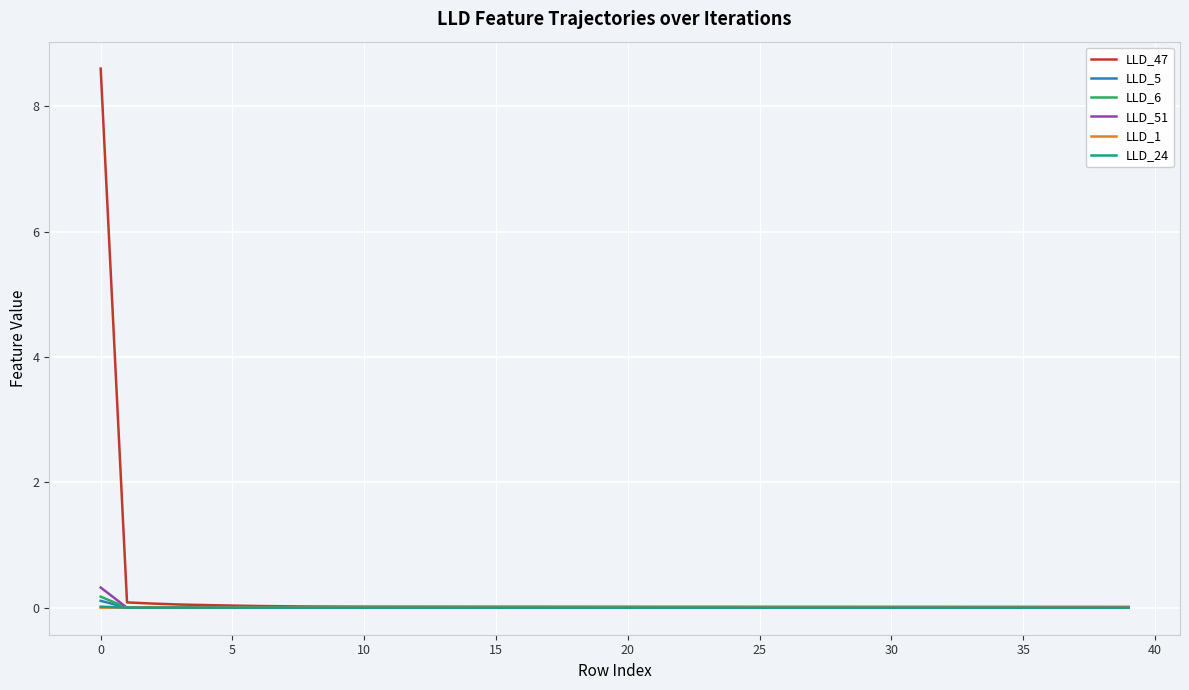

True or false: LLD_47 and LLD_6 cross at least once.

False